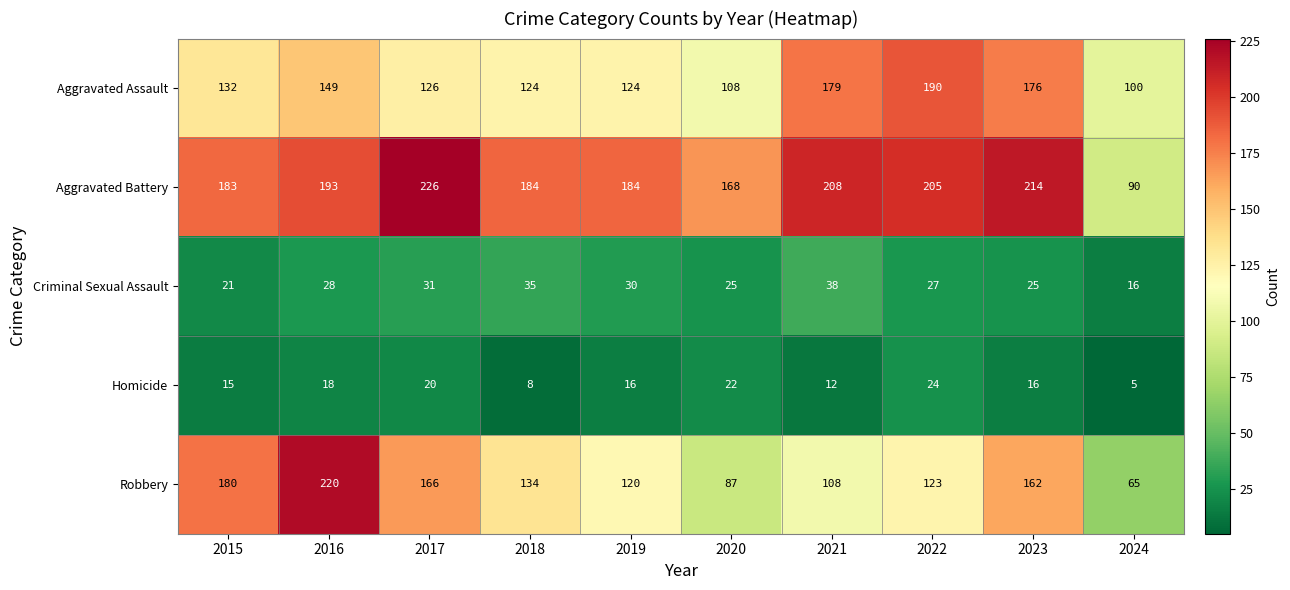

Is it true that Aggravated Assault equals 176 at 2023?

True